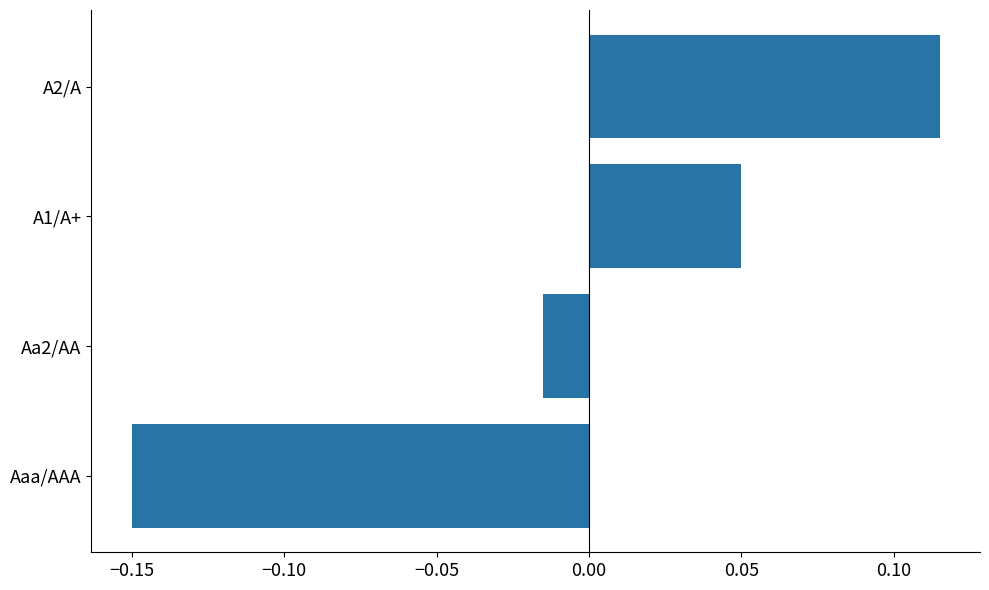

Rank the categories by value from highest to lowest.

A2/A, A1/A+, Aa2/AA, Aaa/AAA